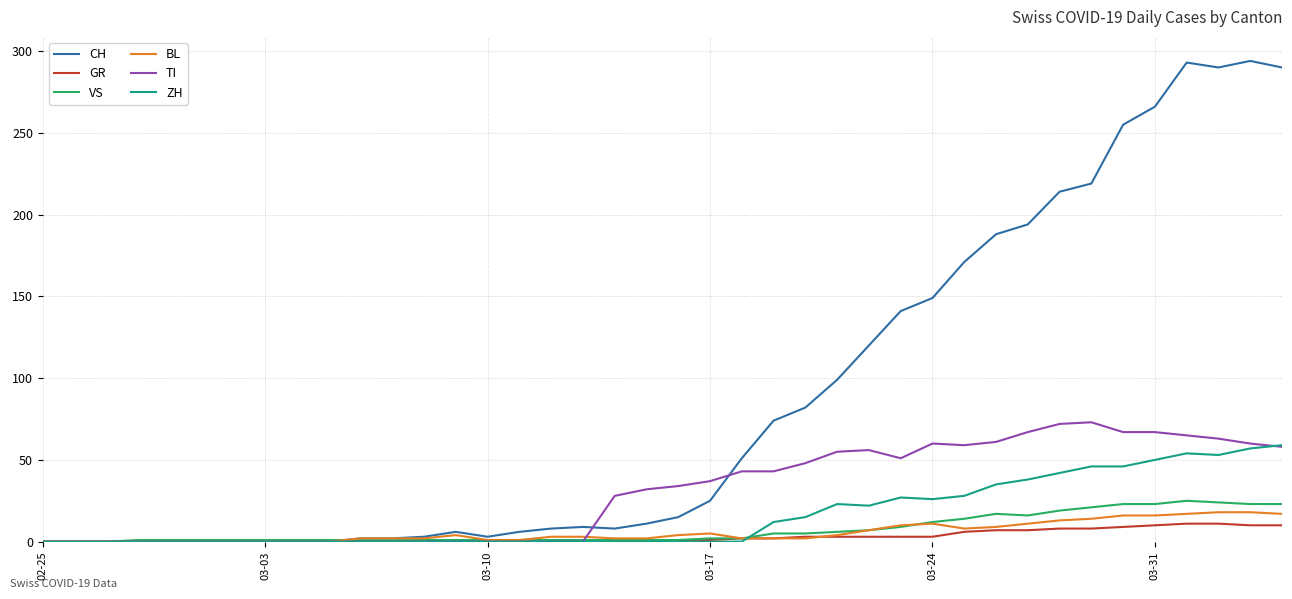

Count the number of data series in this chart.

6